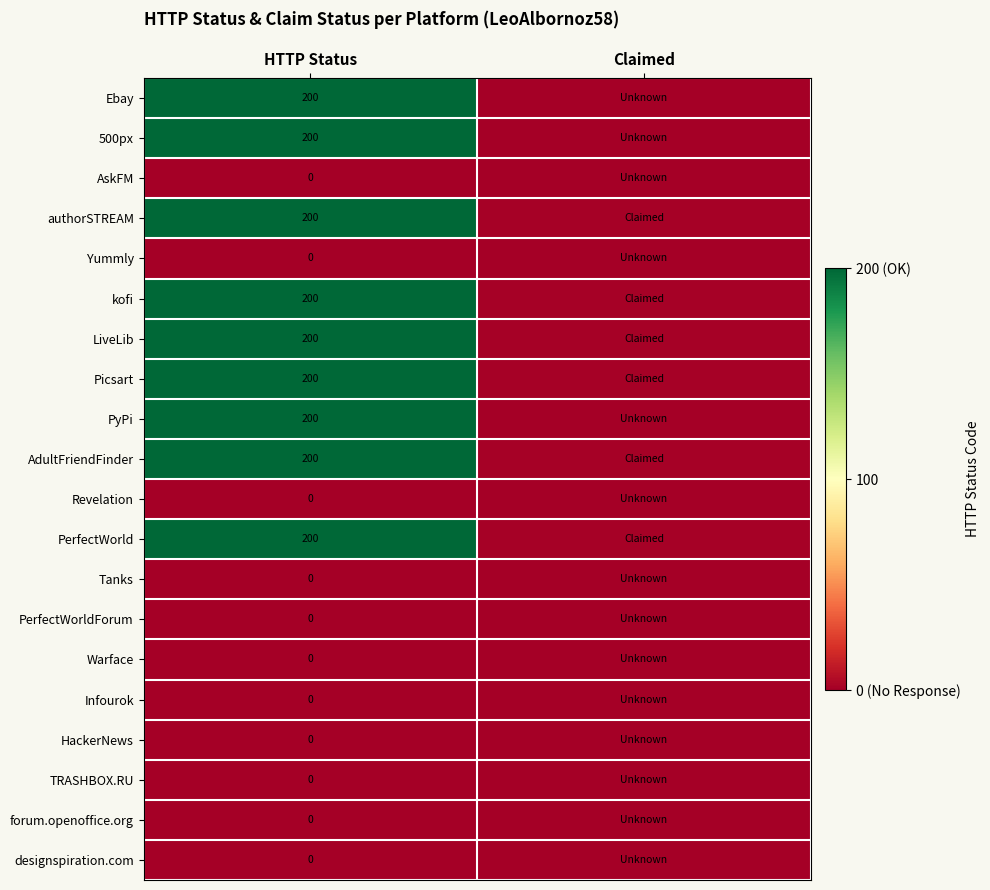

What is the spread (max minus min) of values at HTTP Status?

200